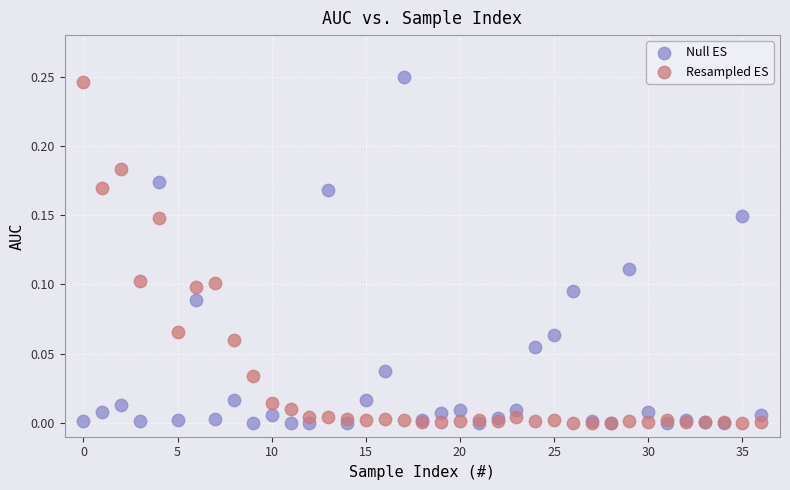

Which series has the largest Y range (max minus min)?

Null ES